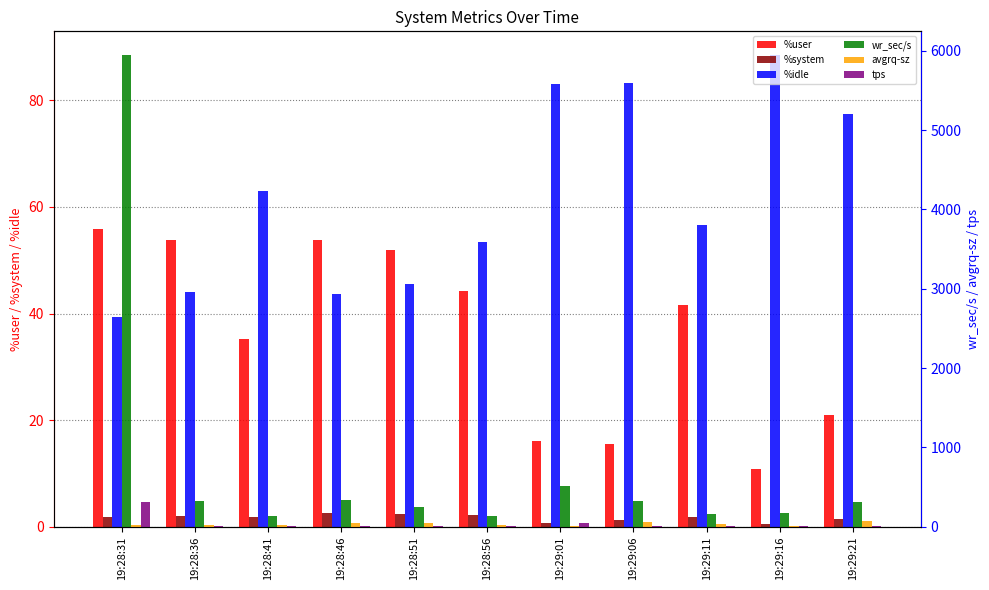

At 19:28:36, list the series in order from largest to smallest.

wr_sec/s, %user, %idle, avgrq-sz, tps, %system